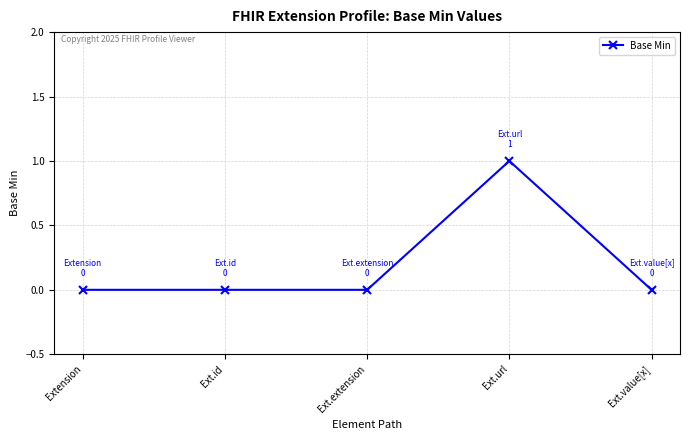

What position from the right is Extension?

5